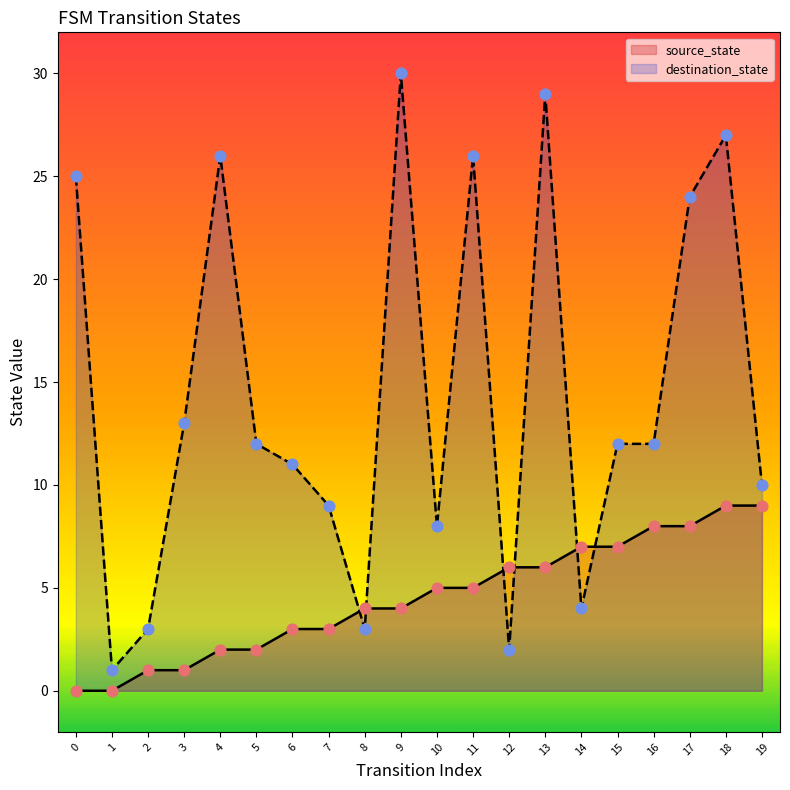

At which category is the sum across all series the highest?

18